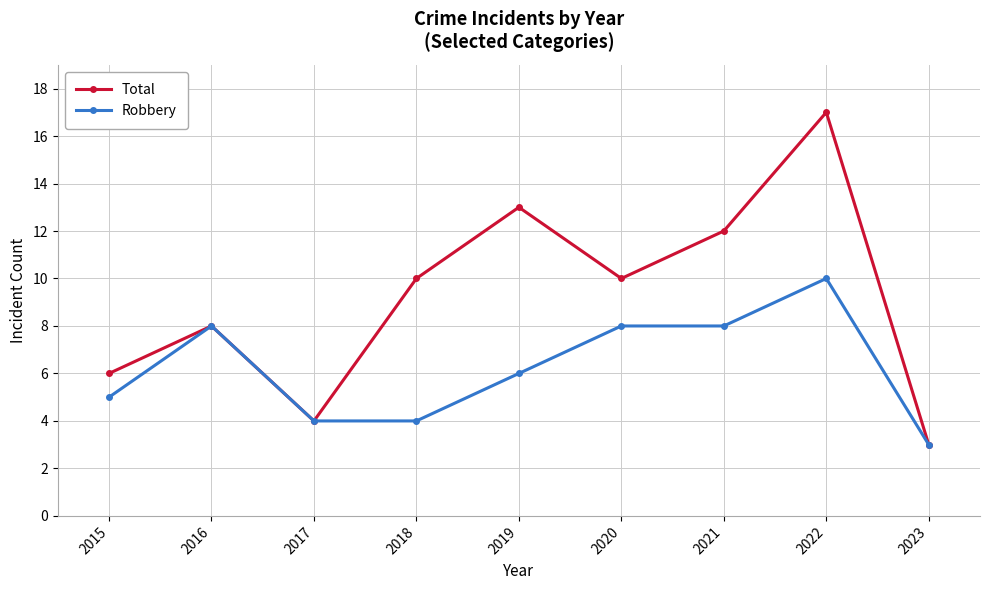

Reading right to left, extract all data points from this chart.

Total: 2023=3	2022=17	2021=12	2020=10	2019=13	2018=10	2017=4	2016=8	2015=6
Robbery: 2023=3	2022=10	2021=8	2020=8	2019=6	2018=4	2017=4	2016=8	2015=5